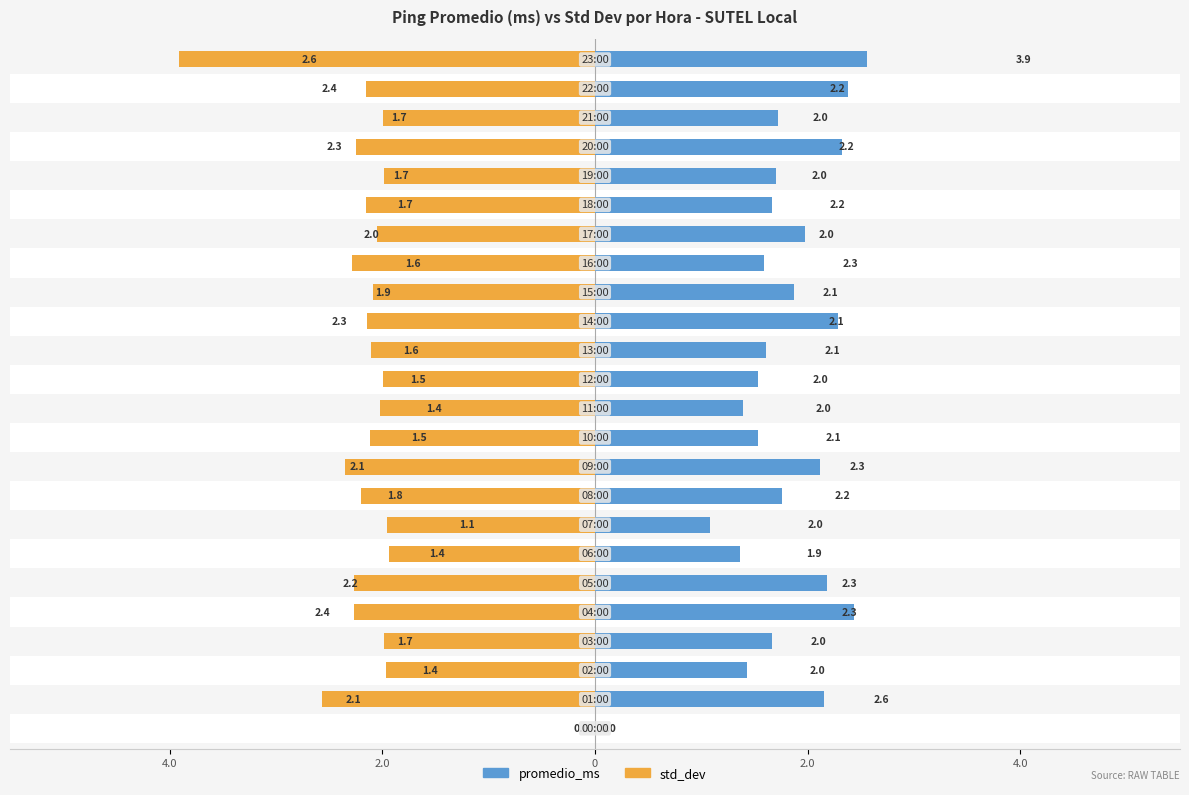

Which series changed the most between 17 and 18?

promedio_ms